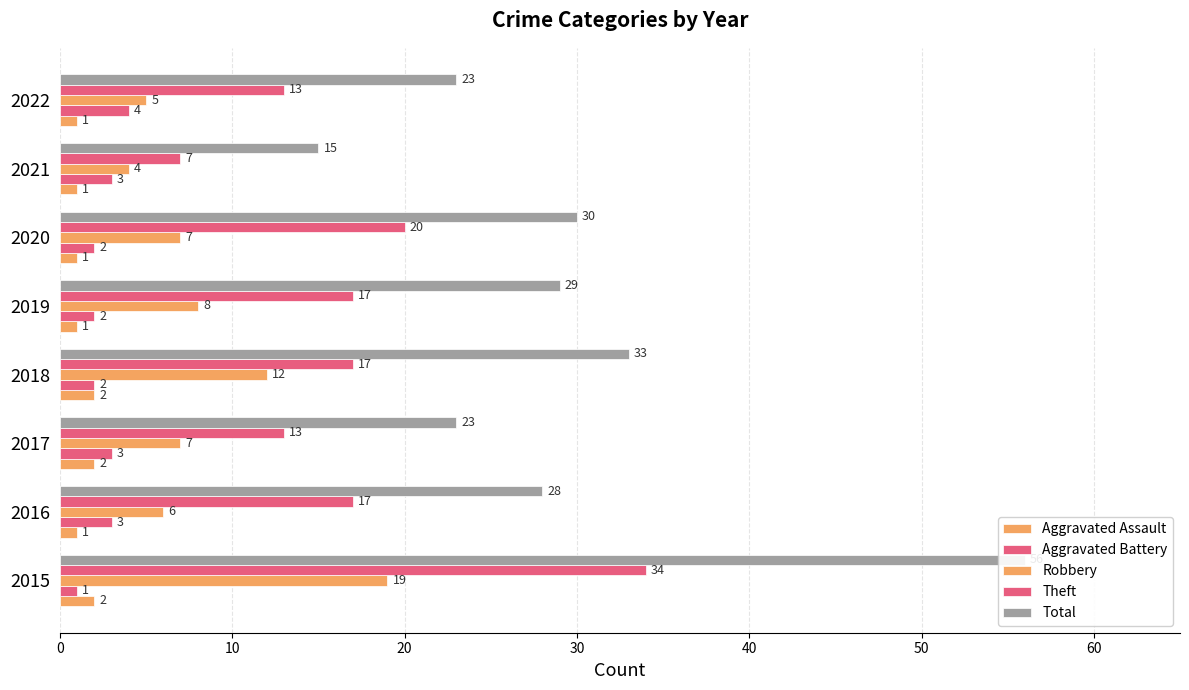

Which series has the largest range (max minus min)?

Total